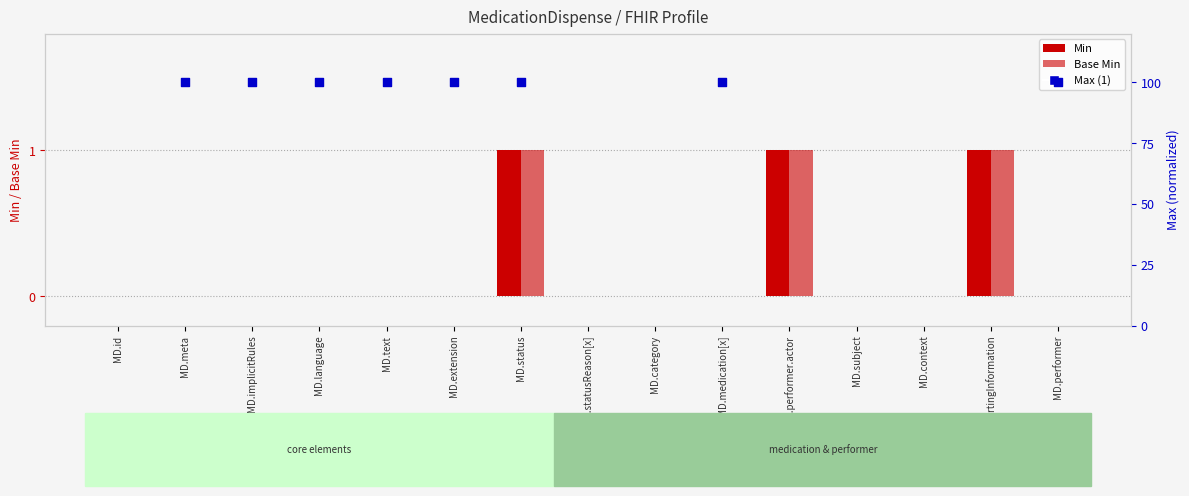

Which series has the largest total across all categories?

Min